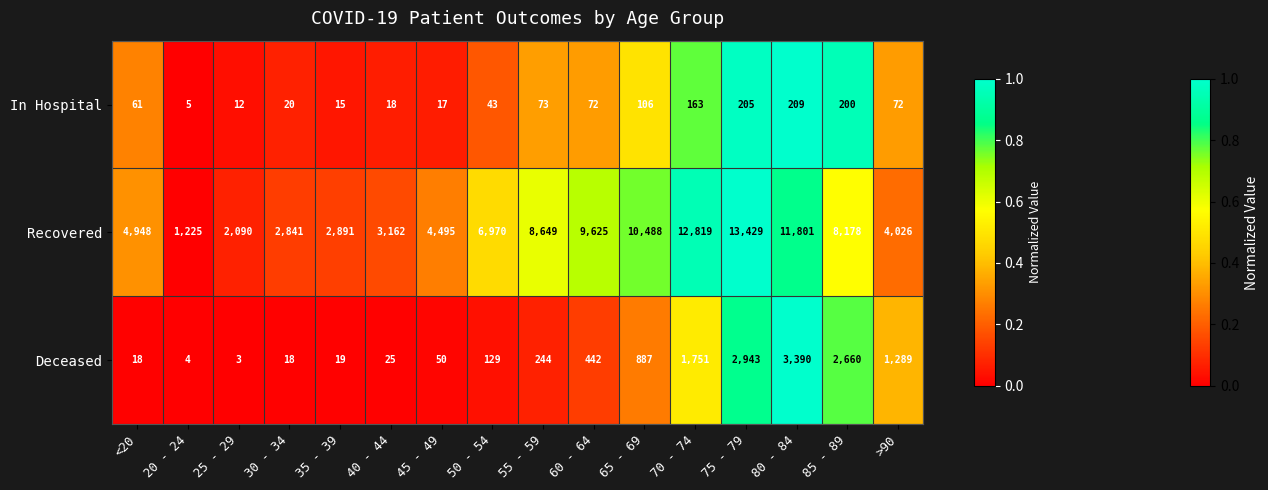

How many values in the Deceased series are below 244?

8